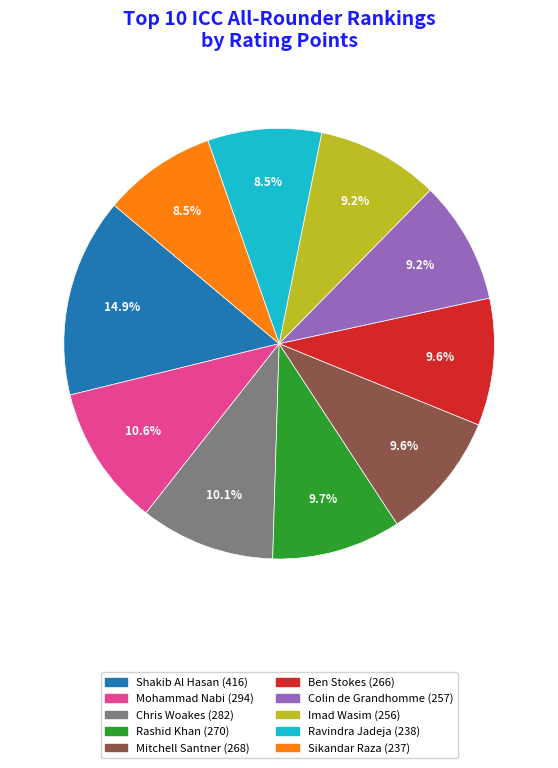

To the nearest percent, what is the combined percentage of Mohammad Nabi and Imad Wasim?

20%